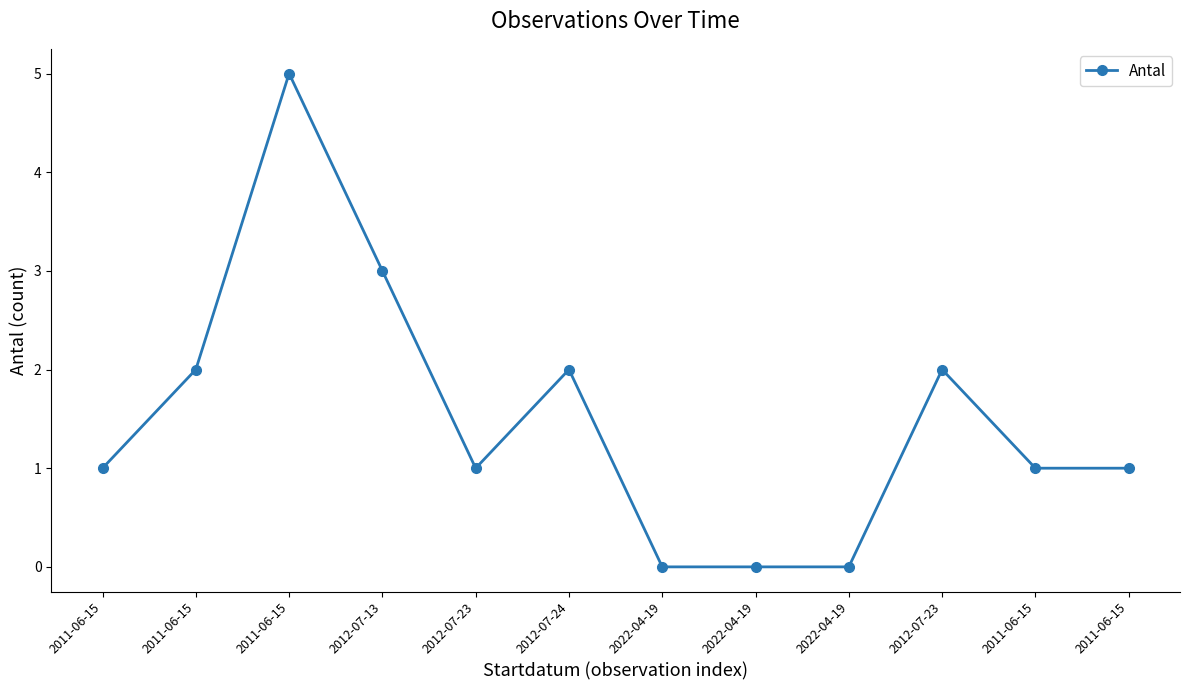

Is it true that the value at 2011-06-15 is 2?

False